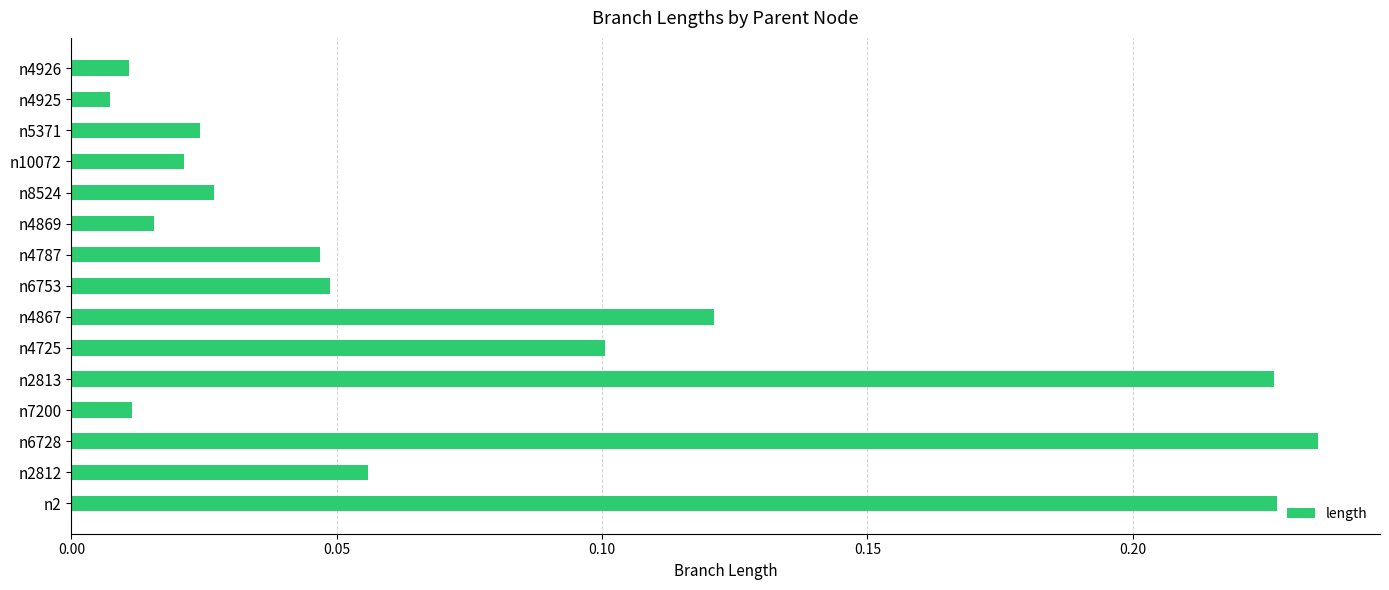

The chart shows a value of 0.1 at n4725. True or false?

True